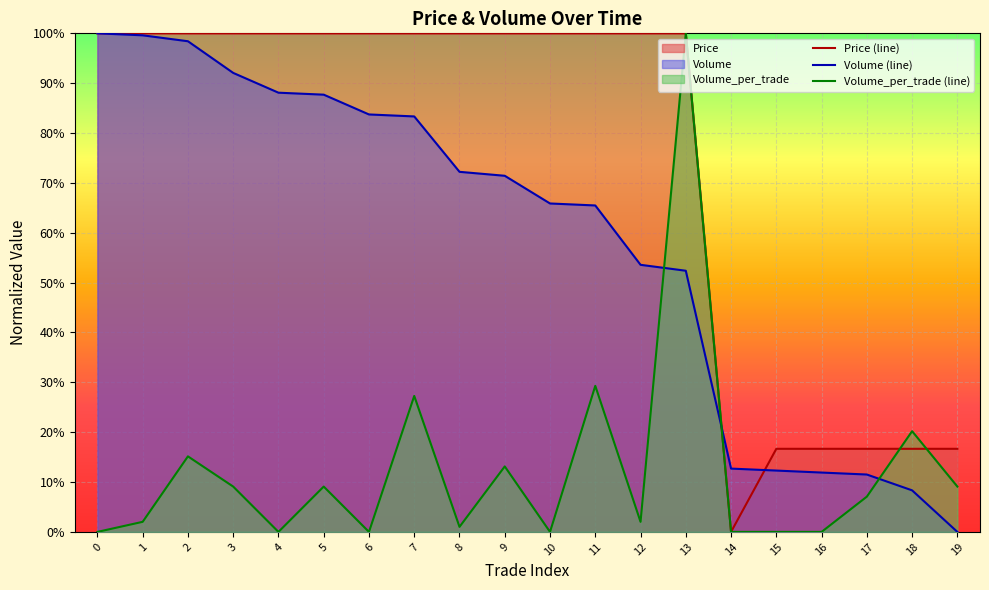

Which series has the largest total across all categories?

Price (line)